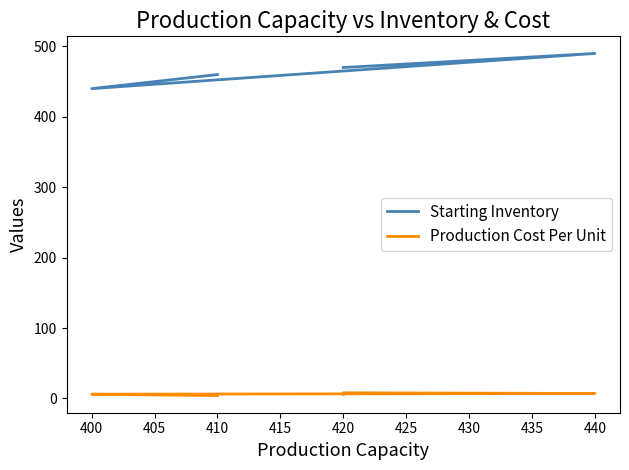

True or false: Starting Inventory has a value of 311 at 440.

False